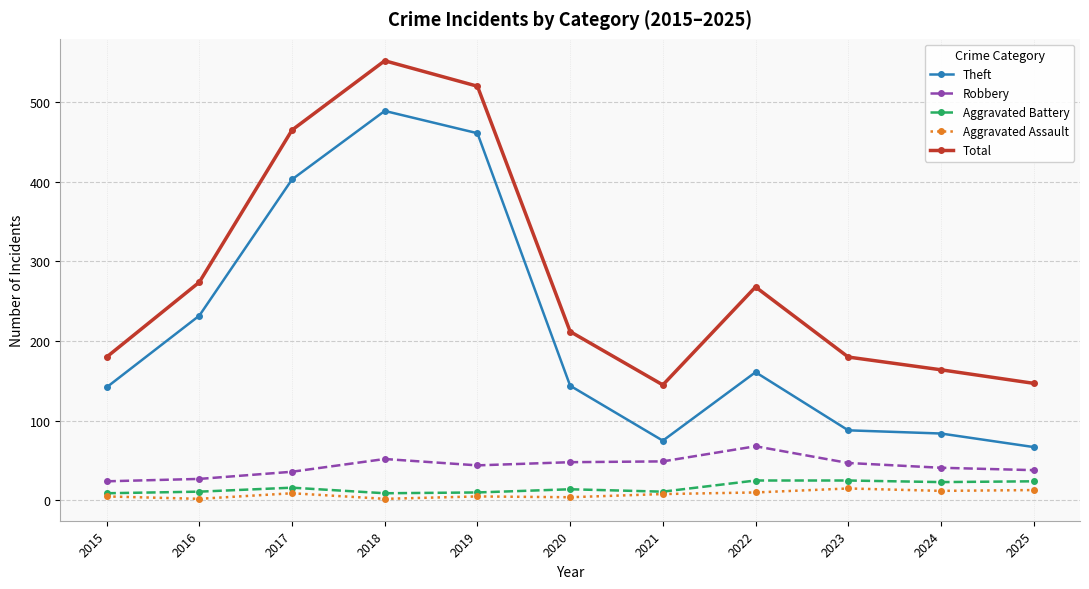

Is this an area chart (filled region under the line)?

No